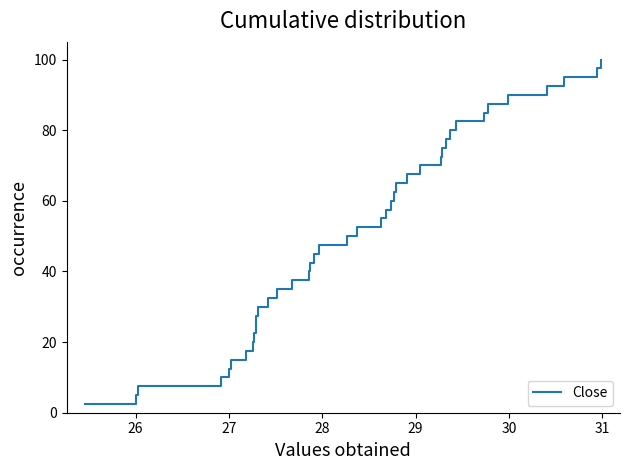

Reading right to left, list all the values displayed in this chart.

100.0	97.5	95.0	92.5	90.0	87.5	85.0	82.5	80.0	77.5	75.0	72.5	70.0	67.5	65.0	62.5	60.0	57.5	55.0	52.5	50.0	47.5	45.0	42.5	40.0	37.5	35.0	32.5	30.0	27.5	25.0	22.5	20.0	17.5	15.0	12.5	10.0	7.5	5.0	2.5